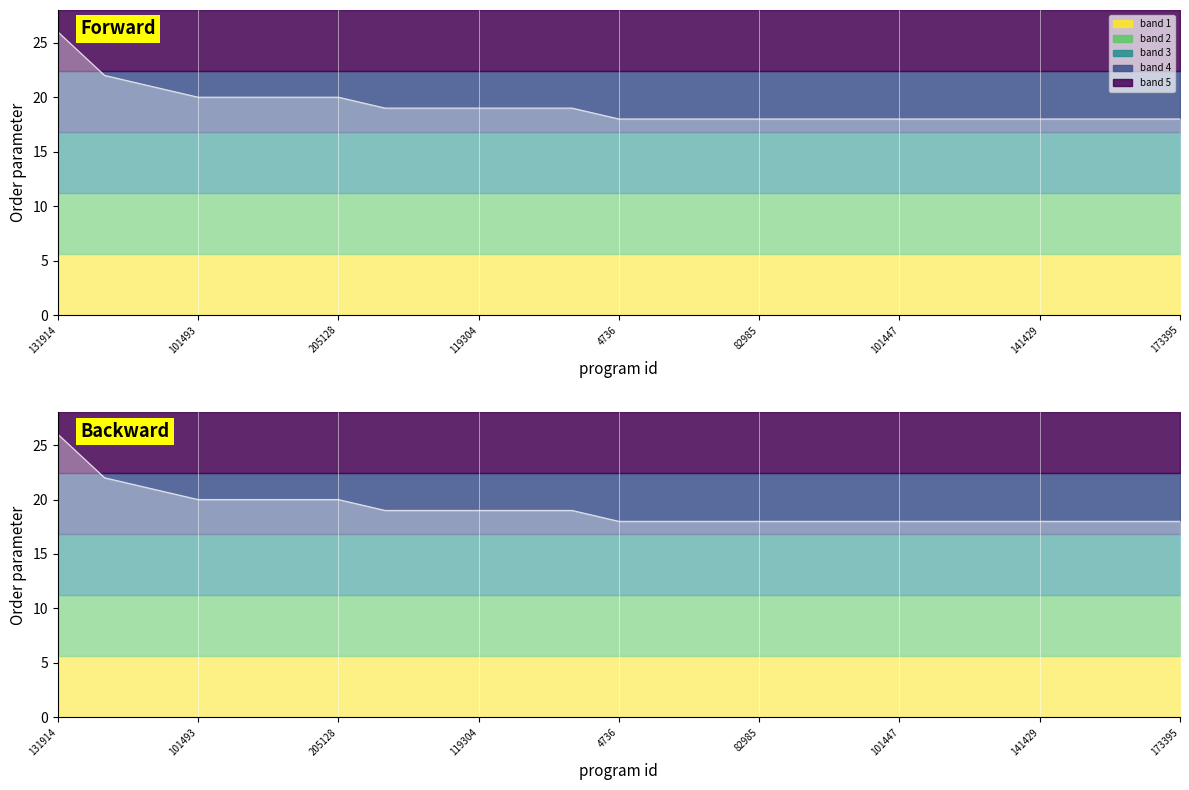

What is the greatest value displayed?

26